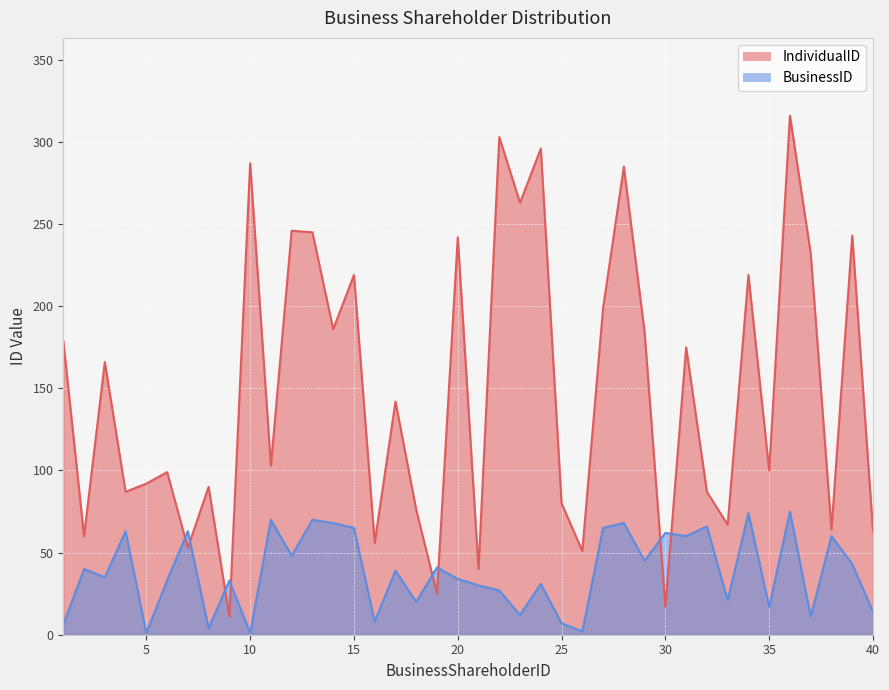

The value of BusinessID at 32 is 27. True or false?

False